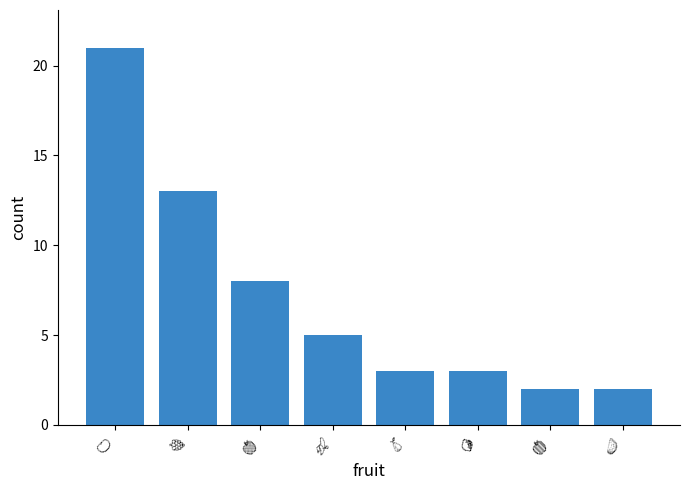

Reading left to right, transcribe all the data shown in this chart.

21	13	8	5	3	3	2	2